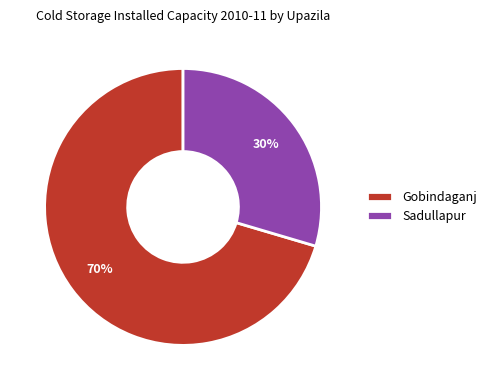

Between Gobindaganj and Sadullapur, which is larger?

Gobindaganj